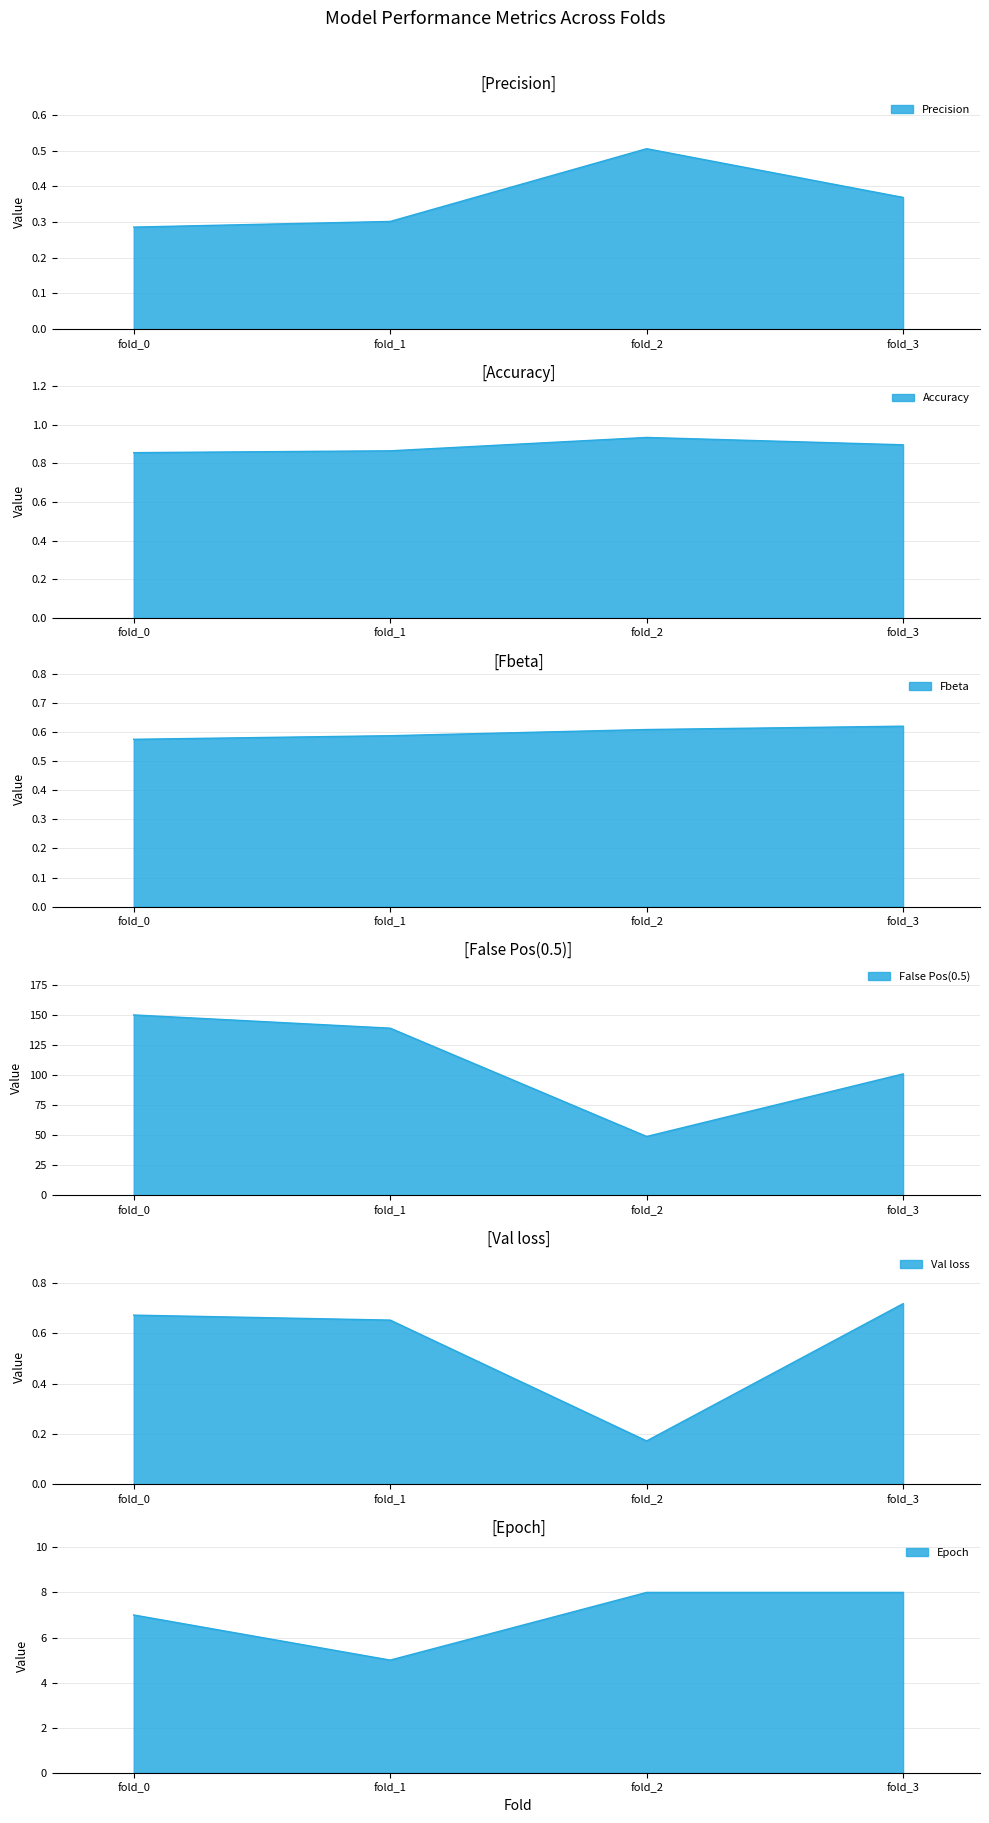

Does the chart display data point markers on the line(s)?

No